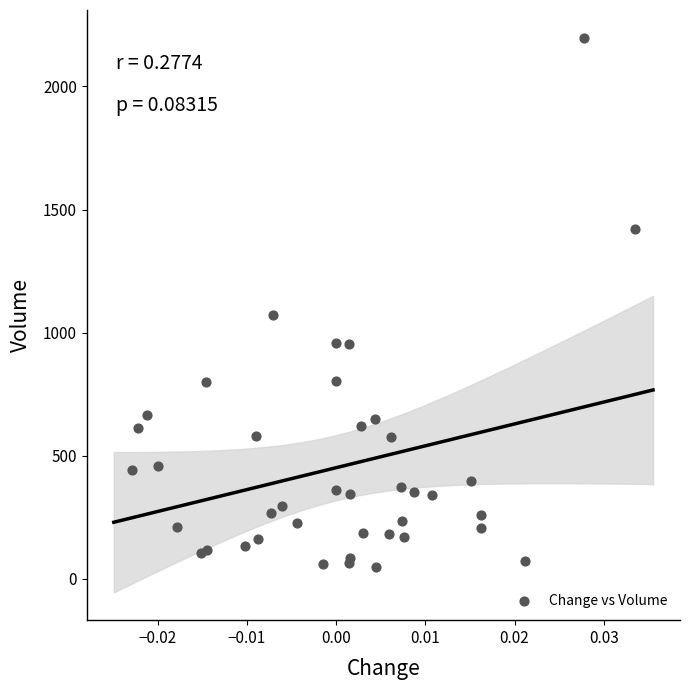

What Y value in the scatter plot is closest to 1122?

1073